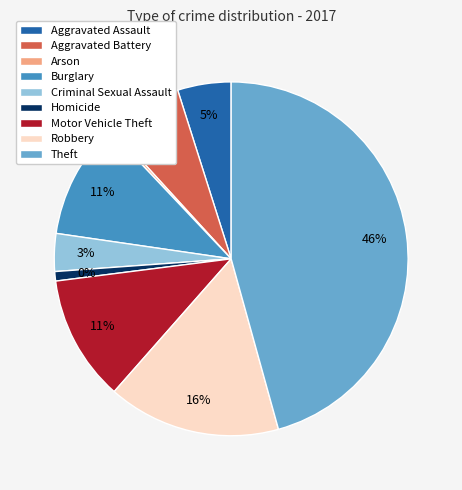

How many slices are in this pie chart?

9